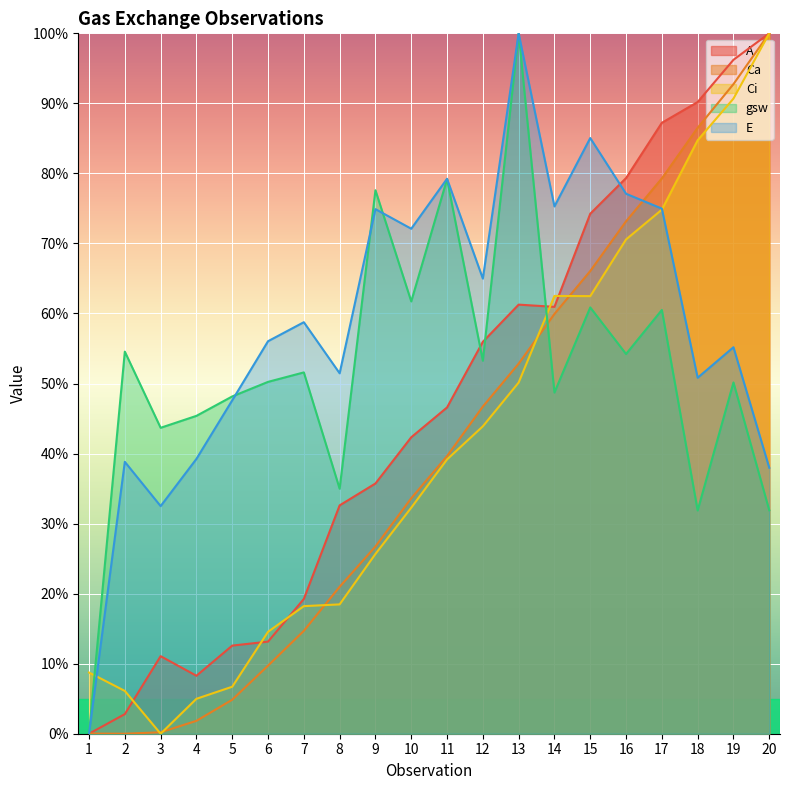

The value of A at 10 is 42.3. True or false?

True